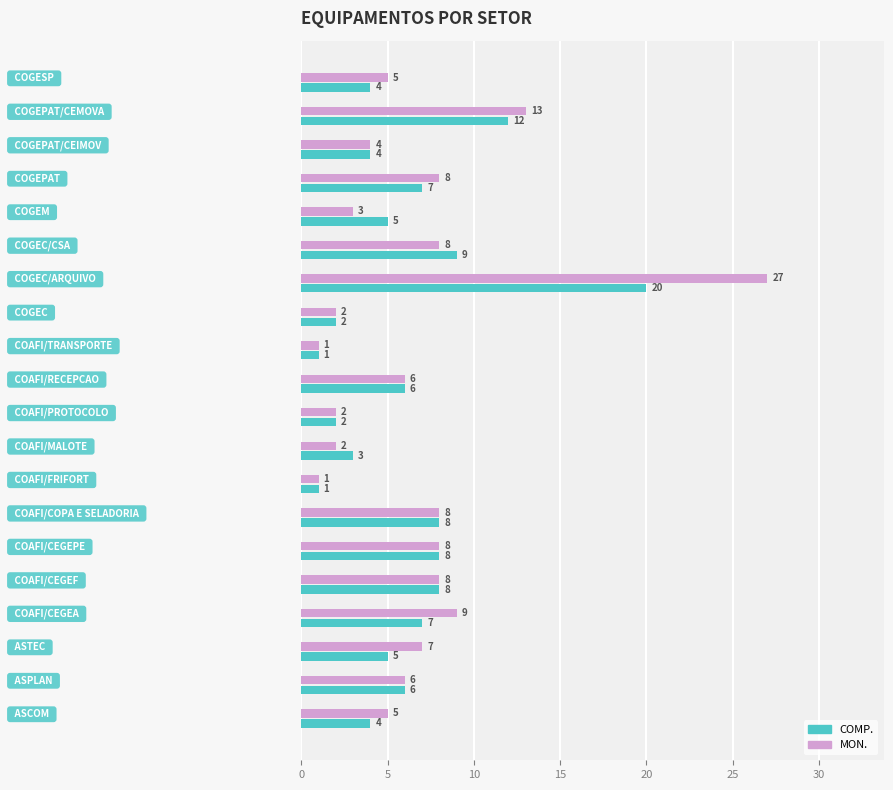

List the series in order of their overall mean, lowest first.

COMP., MON.